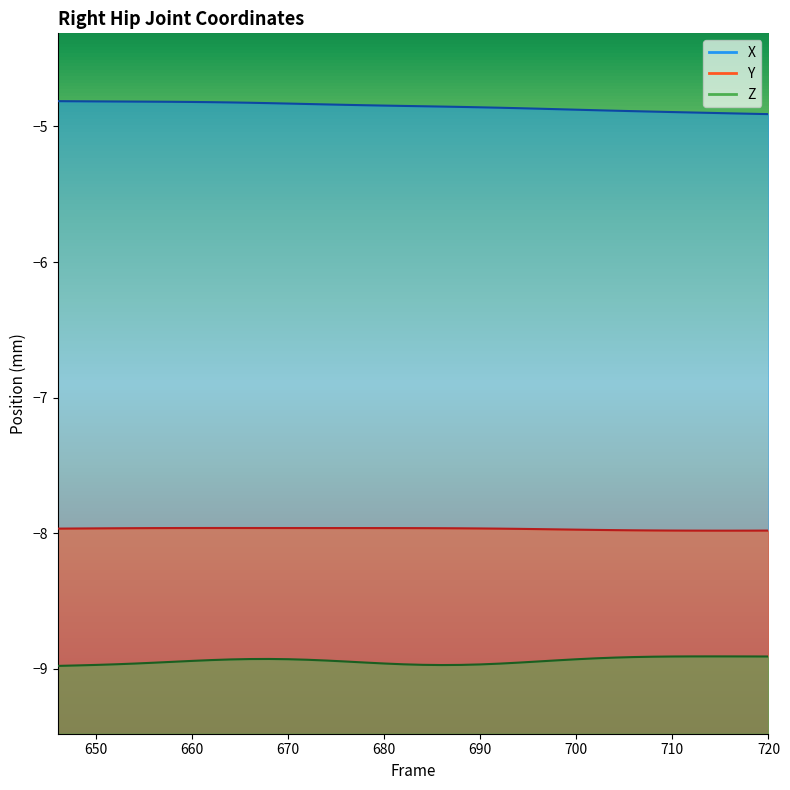

Reading left to right, list all the values displayed in this chart.

X: 646=-4.8	648=-4.8	650=-4.8	652=-4.8	654=-4.8	656=-4.8	658=-4.8	660=-4.8	662=-4.8	664=-4.8	666=-4.8	668=-4.8	670=-4.8	672=-4.8	674=-4.8	676=-4.8	678=-4.8	680=-4.8	682=-4.8	684=-4.9	686=-4.9	688=-4.9	690=-4.9	692=-4.9	694=-4.9	696=-4.9	698=-4.9	700=-4.9	702=-4.9	704=-4.9	706=-4.9	708=-4.9	710=-4.9	712=-4.9	714=-4.9	716=-4.9	718=-4.9	720=-4.9
Y: 646=-8.0	648=-8.0	650=-8.0	652=-8.0	654=-8.0	656=-8.0	658=-8.0	660=-8.0	662=-8.0	664=-8.0	666=-8.0	668=-8.0	670=-8.0	672=-8.0	674=-8.0	676=-8.0	678=-8.0	680=-8.0	682=-8.0	684=-8.0	686=-8.0	688=-8.0	690=-8.0	692=-8.0	694=-8.0	696=-8.0	698=-8.0	700=-8.0	702=-8.0	704=-8.0	706=-8.0	708=-8.0	710=-8.0	712=-8.0	714=-8.0	716=-8.0	718=-8.0	720=-8.0
Z: 646=-9.0	648=-9.0	650=-9.0	652=-9.0	654=-9.0	656=-9.0	658=-8.9	660=-8.9	662=-8.9	664=-8.9	666=-8.9	668=-8.9	670=-8.9	672=-8.9	674=-8.9	676=-8.9	678=-9.0	680=-9.0	682=-9.0	684=-9.0	686=-9.0	688=-9.0	690=-9.0	692=-9.0	694=-9.0	696=-8.9	698=-8.9	700=-8.9	702=-8.9	704=-8.9	706=-8.9	708=-8.9	710=-8.9	712=-8.9	714=-8.9	716=-8.9	718=-8.9	720=-8.9